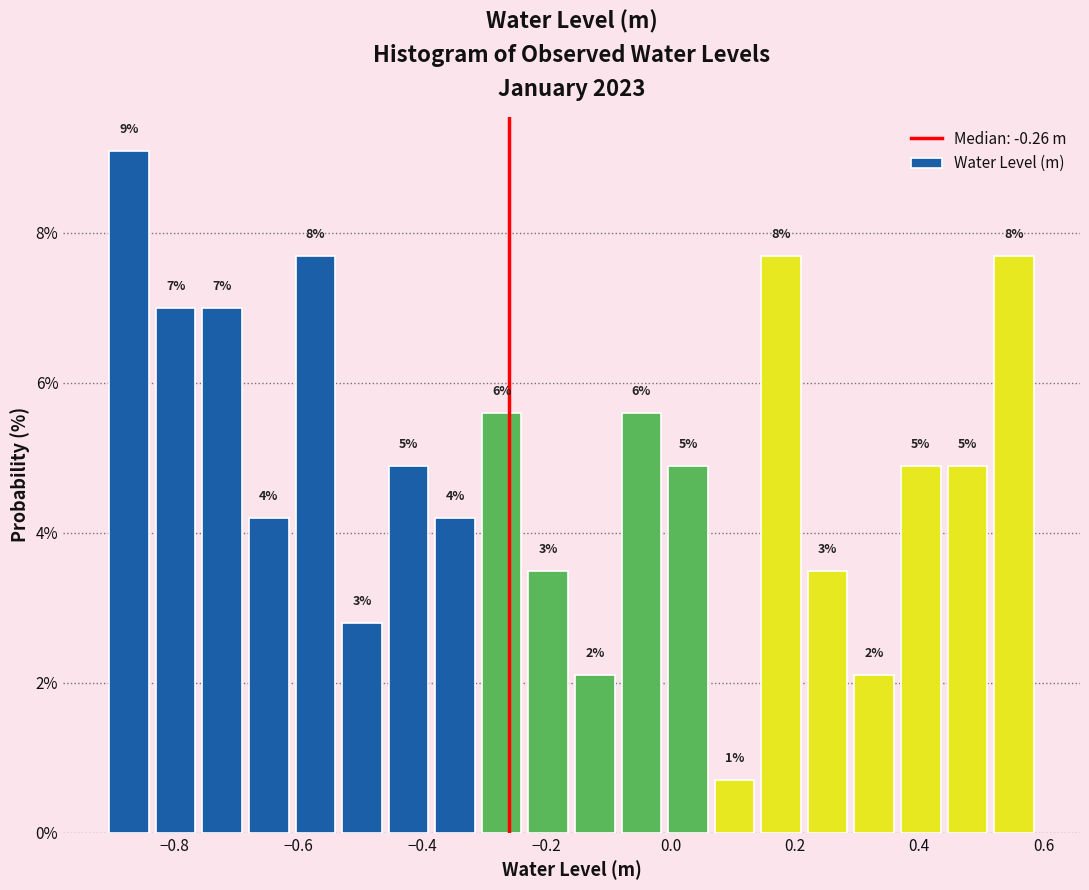

Around what value on the x-axis is the tallest bar? Give the approximate position of its centre, as read against the axis.

-0.88